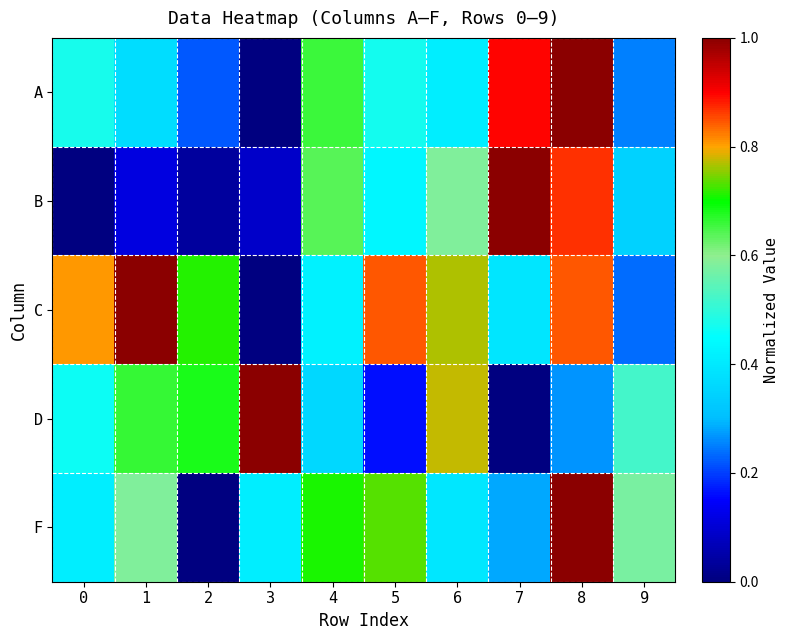

Reading left to right, transcribe all the data shown in this chart.

A: 0=0.5	1=0.4	2=0.2	3=0.0	4=0.7	5=0.5	6=0.4	7=0.9	8=1.0	9=0.3
B: 0=0.0	1=0.1	2=0.0	3=0.1	4=0.6	5=0.4	6=0.6	7=1.0	8=0.9	9=0.3
C: 0=0.8	1=1.0	2=0.7	3=0.0	4=0.4	5=0.8	6=0.8	7=0.4	8=0.8	9=0.2
D: 0=0.5	1=0.7	2=0.7	3=1.0	4=0.4	5=0.2	6=0.8	7=0.0	8=0.3	9=0.5
F: 0=0.4	1=0.6	2=0.0	3=0.4	4=0.7	5=0.7	6=0.4	7=0.3	8=1.0	9=0.6